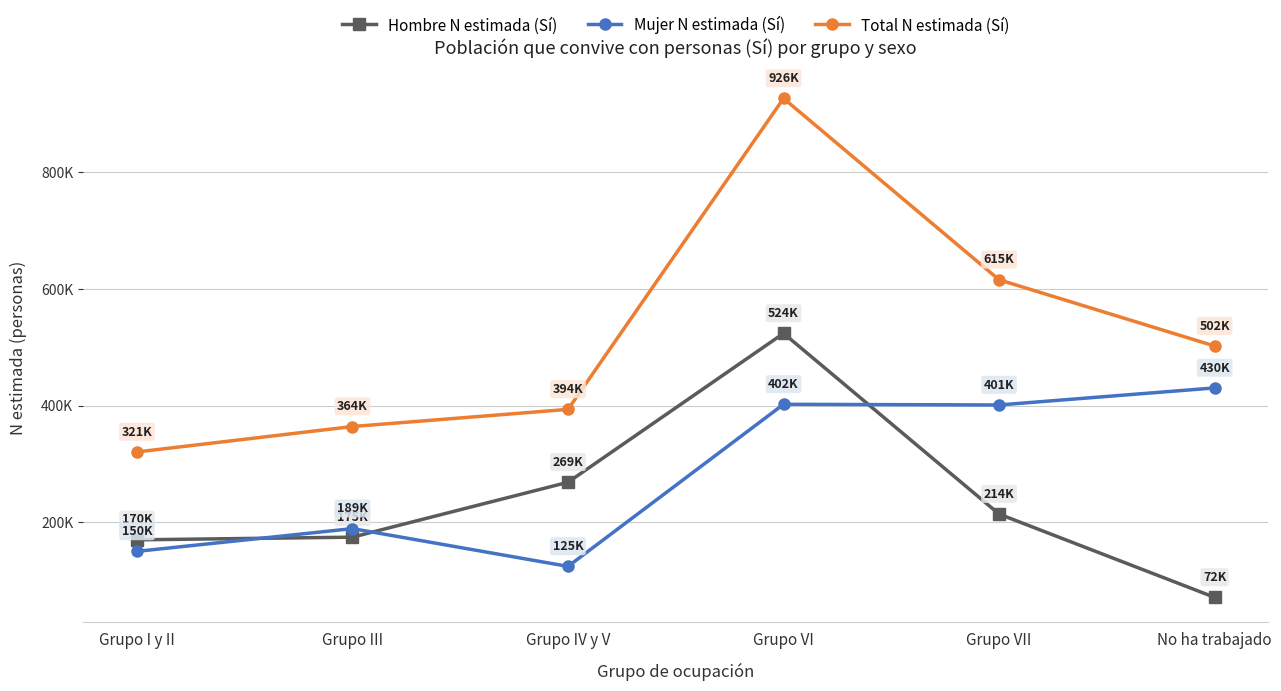

Is it true that Mujer N estimada (Sí) equals 430321 at No ha trabajado?

True